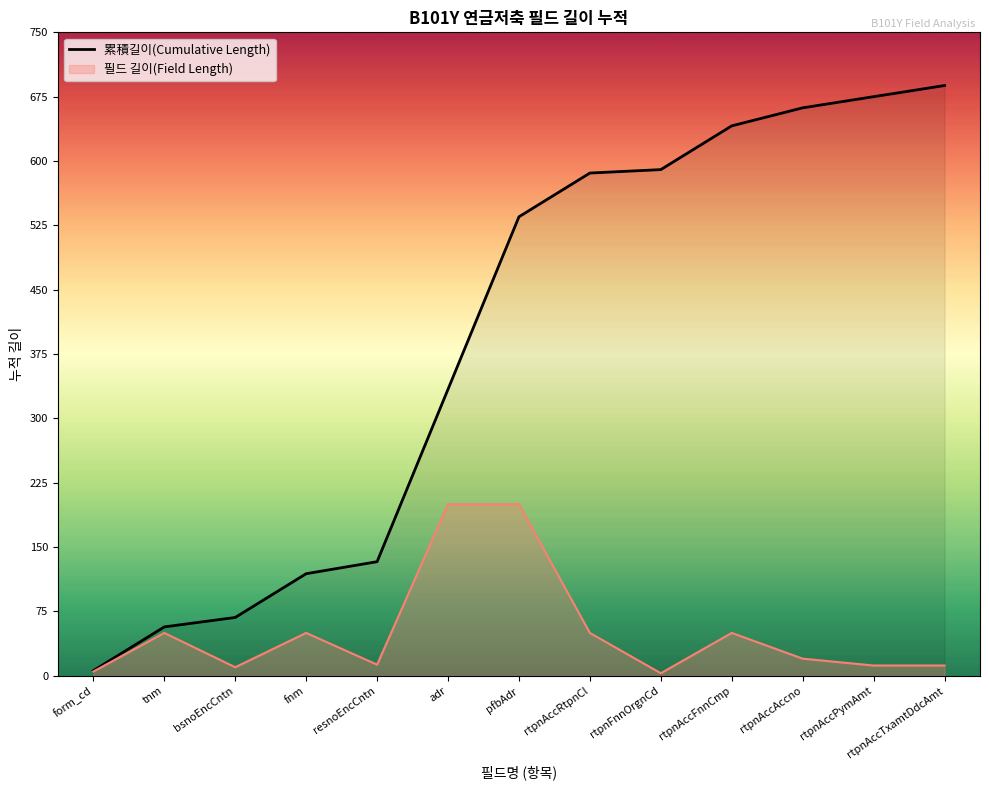

What is the difference between the values at rtpnFnnOrgnCd and rtpnAccRtpnCl?

4